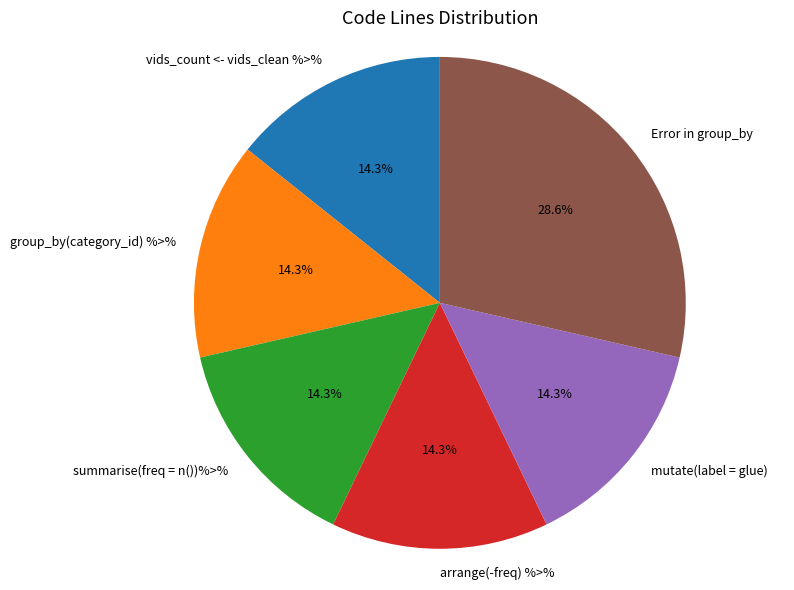

Which slice is the largest?

Error in group_by